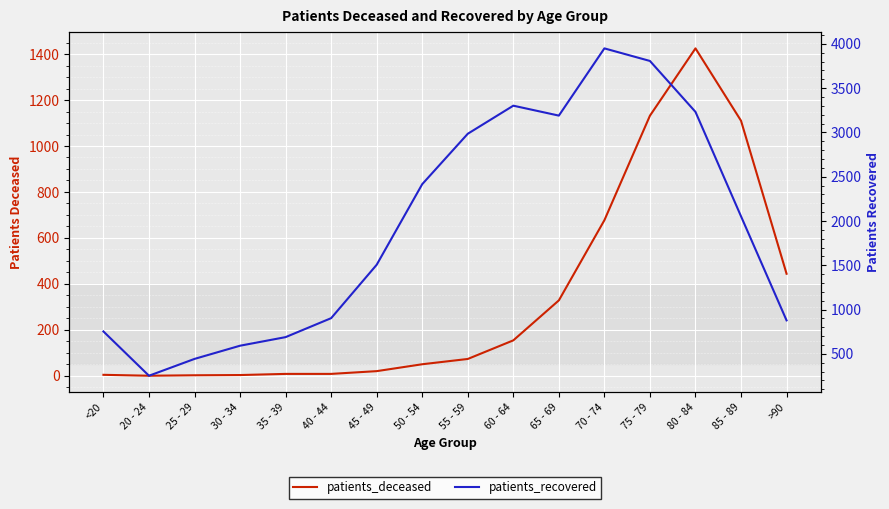

What is the spread (max minus min) of values at 55 - 59?

2912